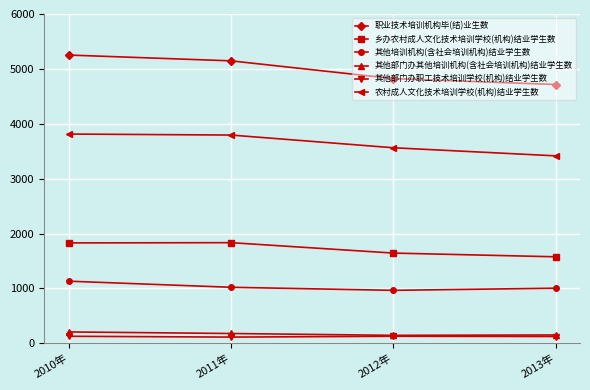

Where is 乡办农村成人文化技术培训学校(机构)结业学生数 nearest to the value 1705?

2012年